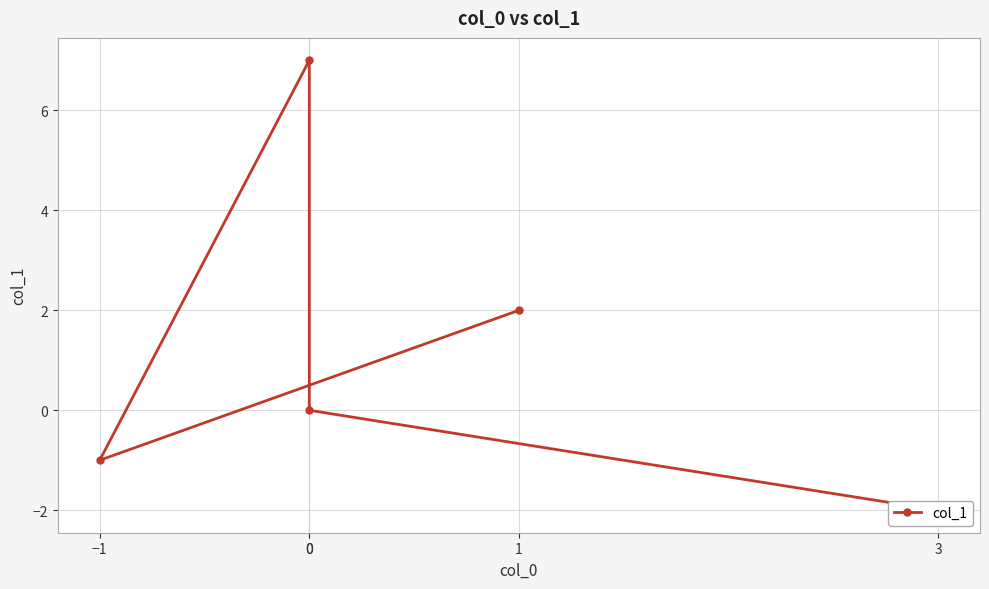

How many values are above zero?

2